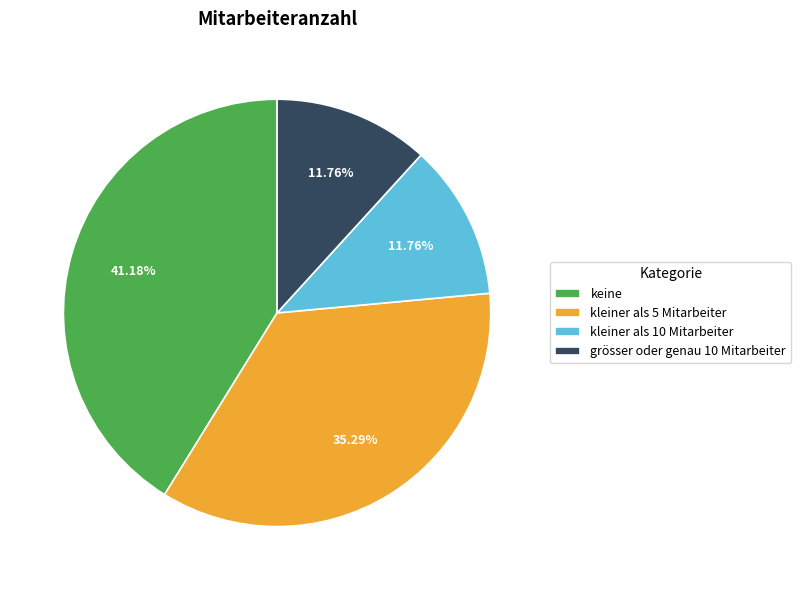

Is there a majority slice in this chart?

No